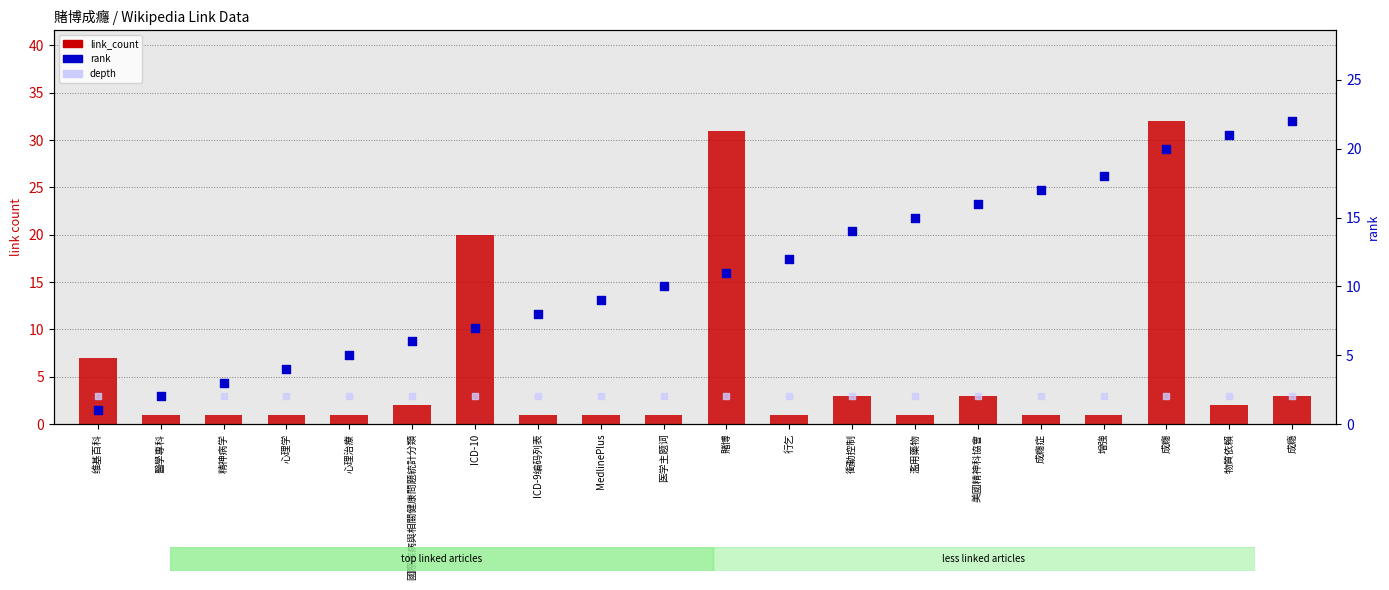

At which category is the sum across all series the highest?

成癮